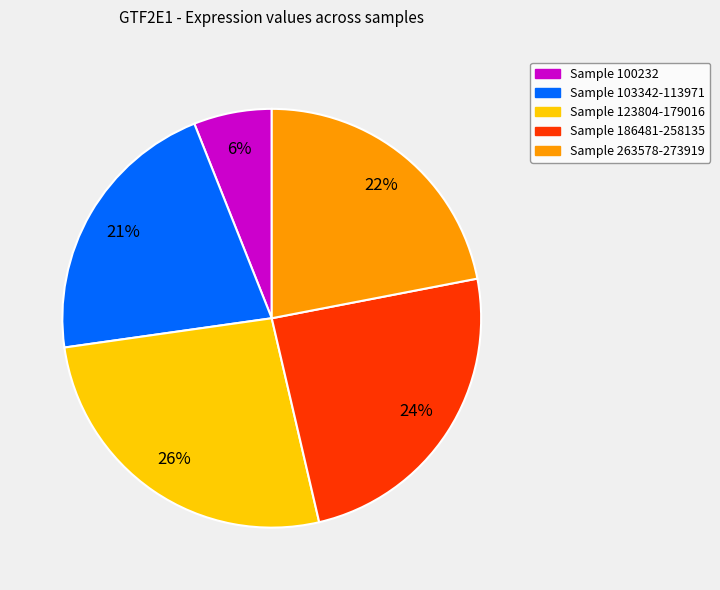

How many slices are in this pie chart?

5